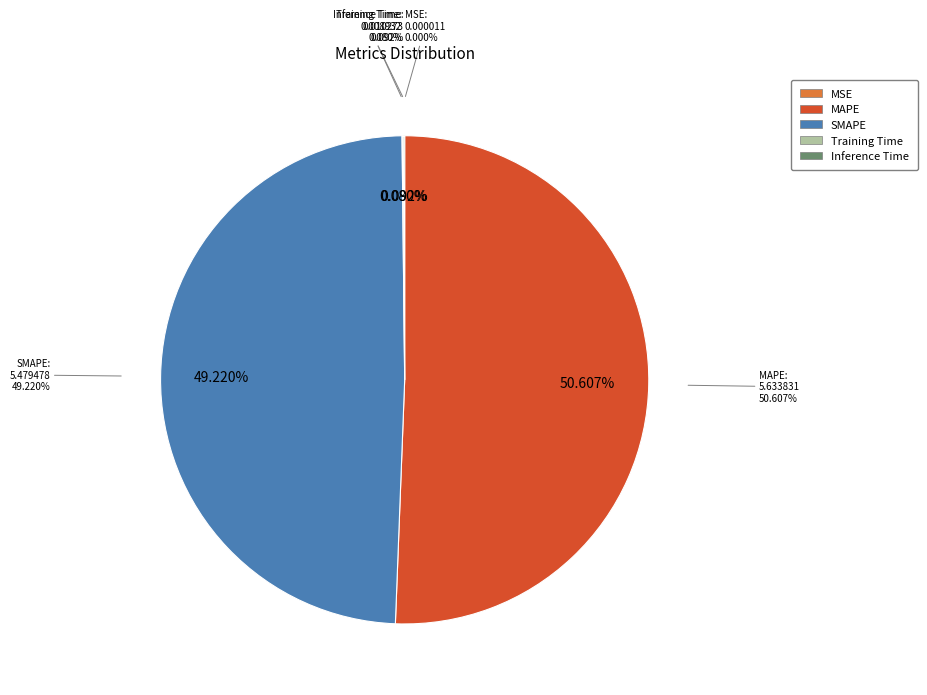

What is the change in value from MSE to SMAPE?

+5.5